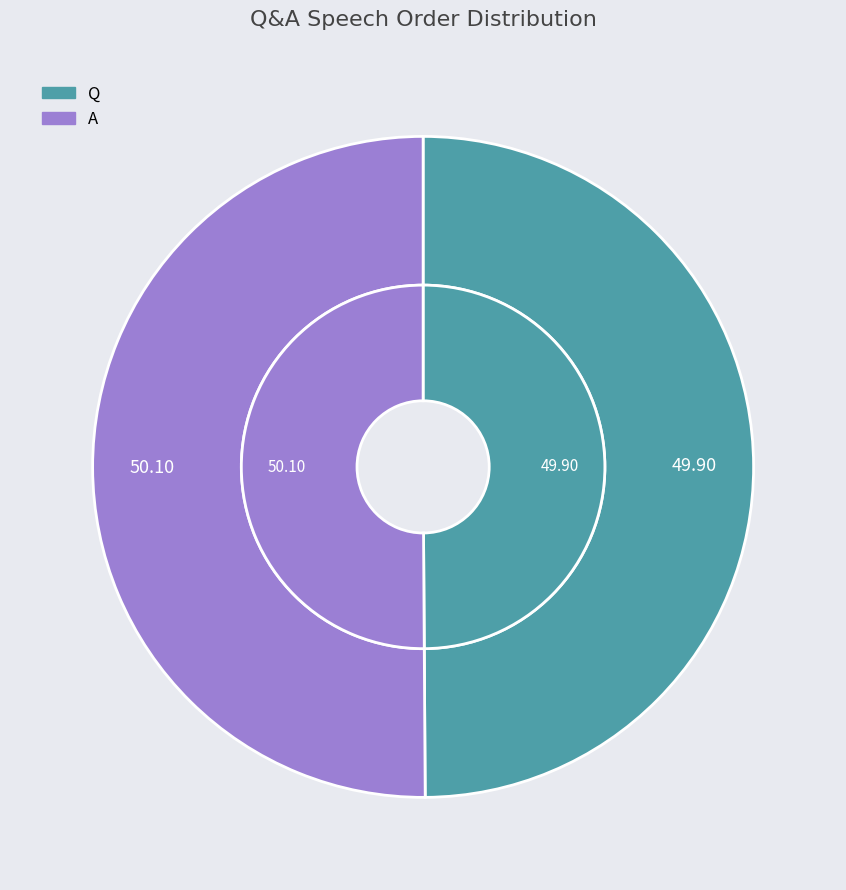

Which has a higher value, Q or A?

A